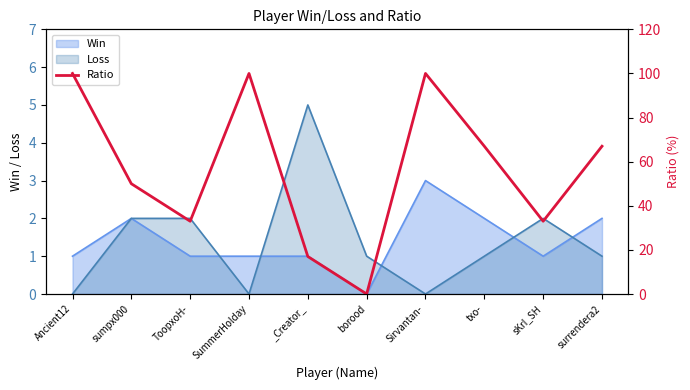

The chart shows a value of 31 at txo-. True or false?

False